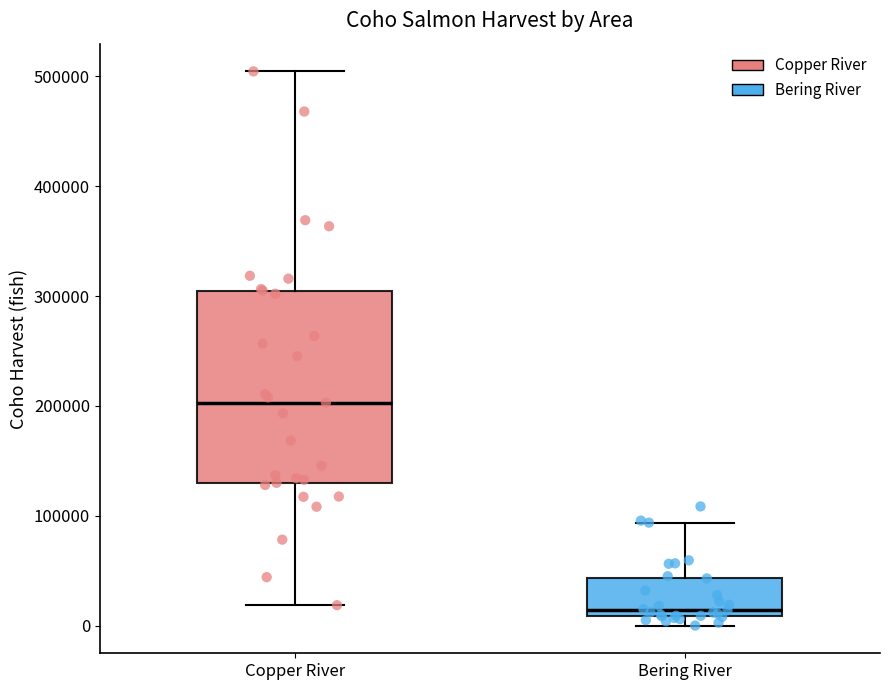

Reading left to right, read every box against the y-axis: the position of its median line, the range the box covers, and the ends of its whiskers. The values are not printed on the chart, so give them approximately, as read against the axis.

Copper River: median 200000, box 130000 to 300000, whiskers 20000 to 500000
Bering River: median 10000 (just above the box's lower edge), box 10000 to 40000, whiskers 0 to 90000